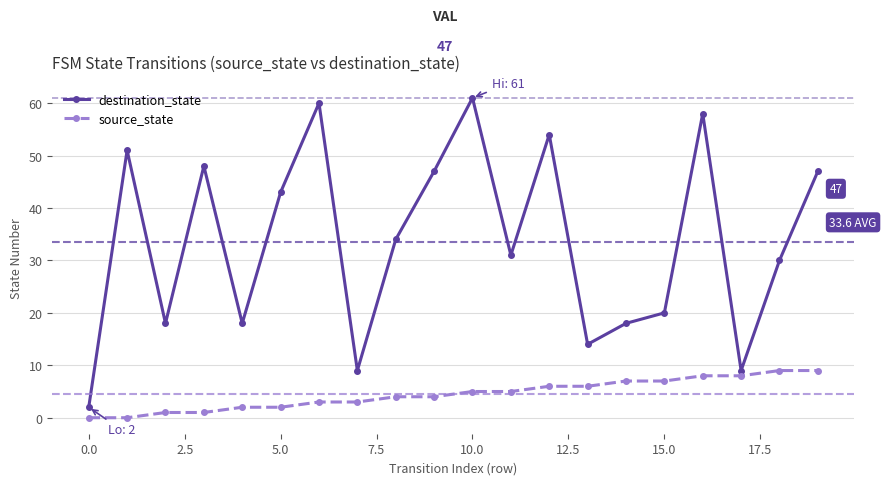

Is this an area chart (filled region under the line)?

No